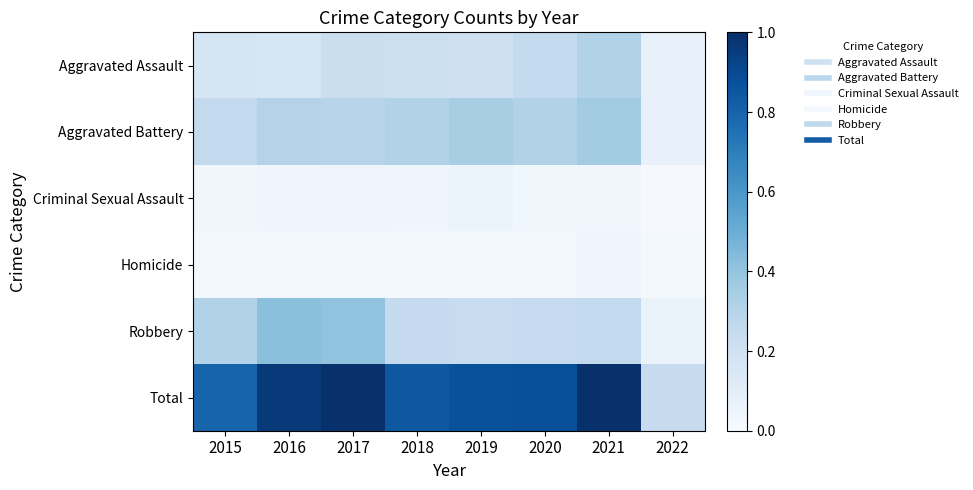

Which series has the widest spread of values?

Total